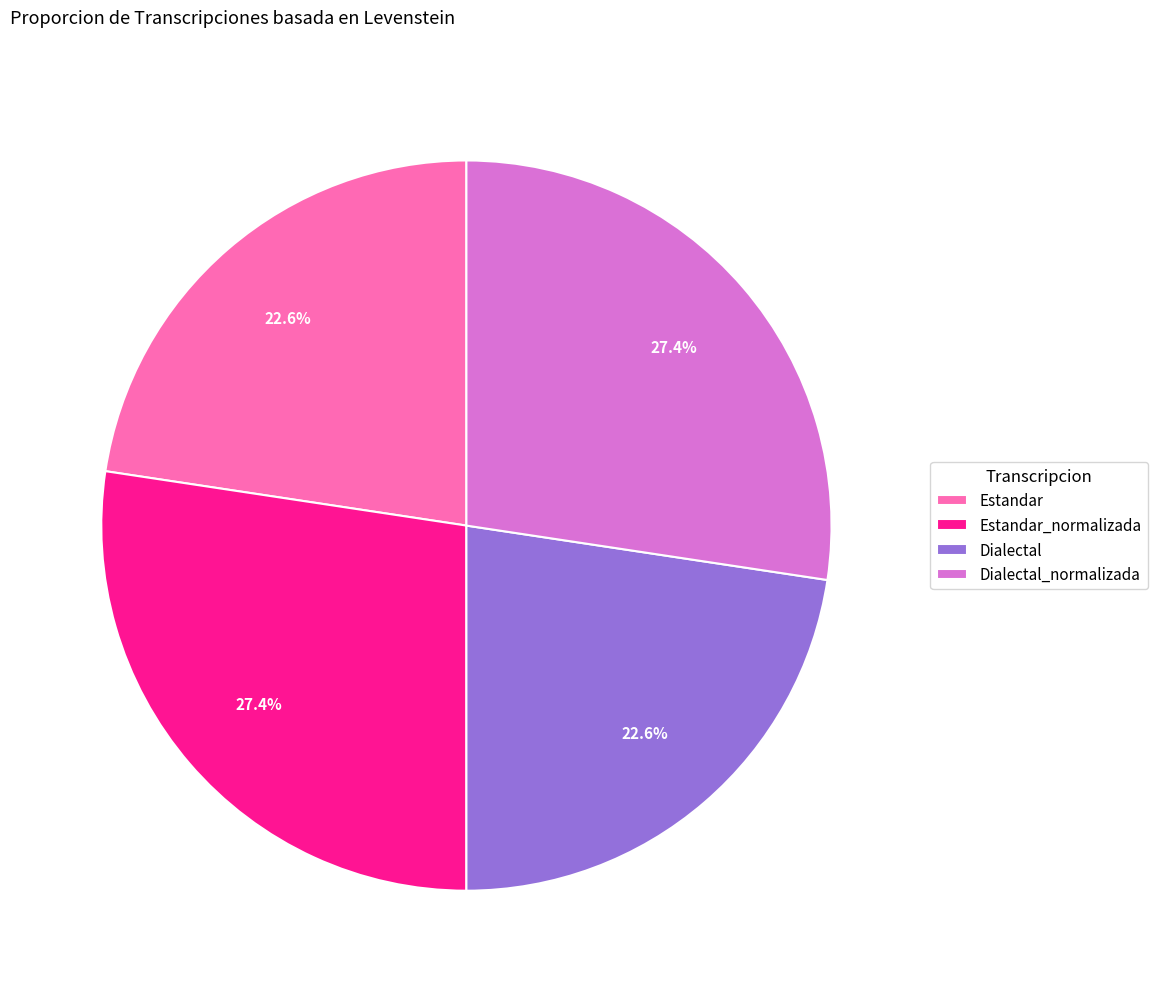

To the nearest percent, what percentage of the pie is Dialectal?

23%